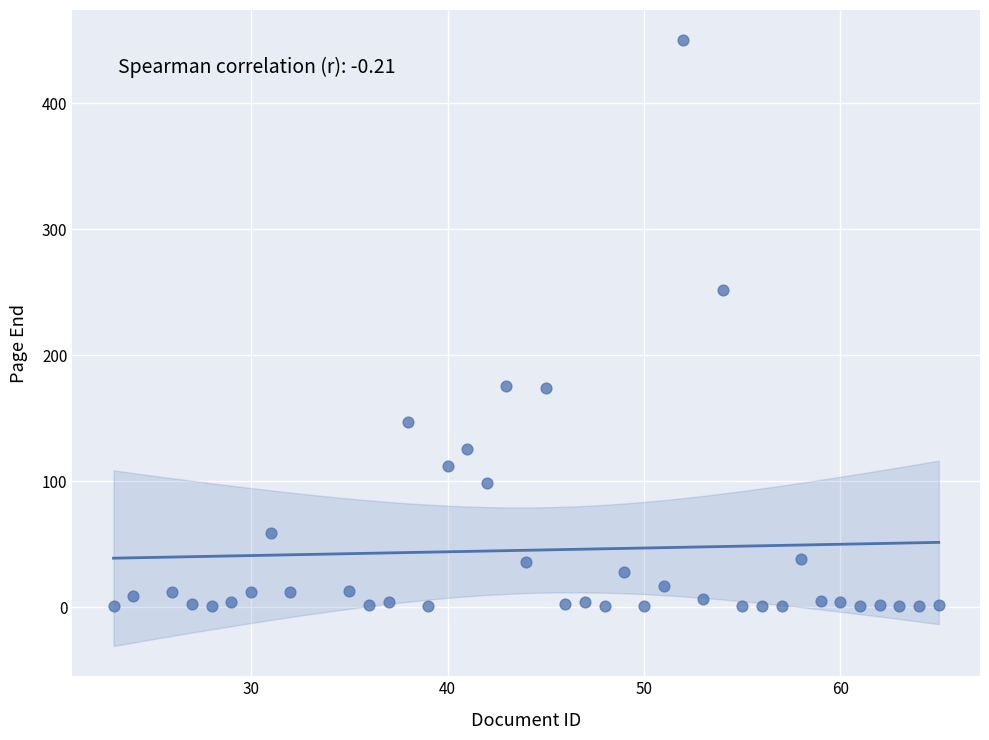

What Y value in the scatter plot is closest to 225?

252